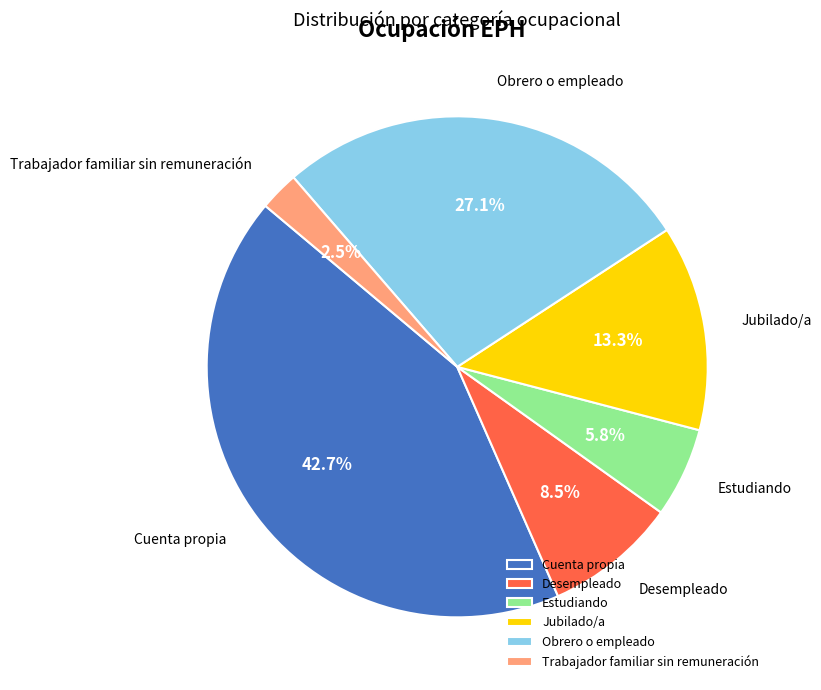

What percentage is the Cuenta propia slice, to the nearest percent?

43%